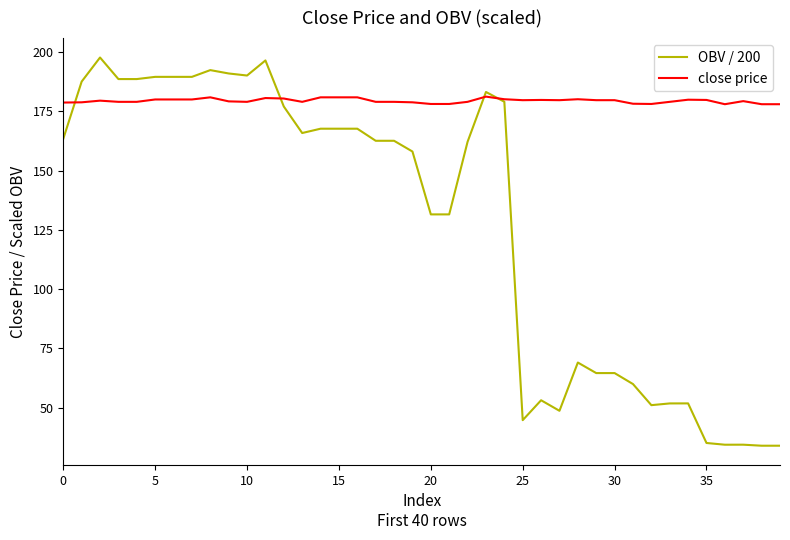

List the series in order of their peak value, lowest first.

close price, OBV / 200